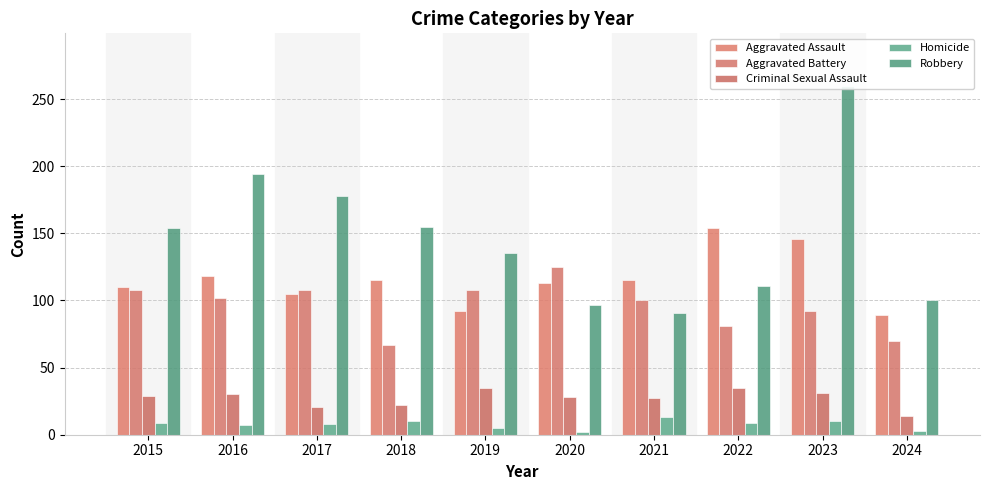

What is the difference between the maximum and minimum values in the Aggravated Battery series?

58